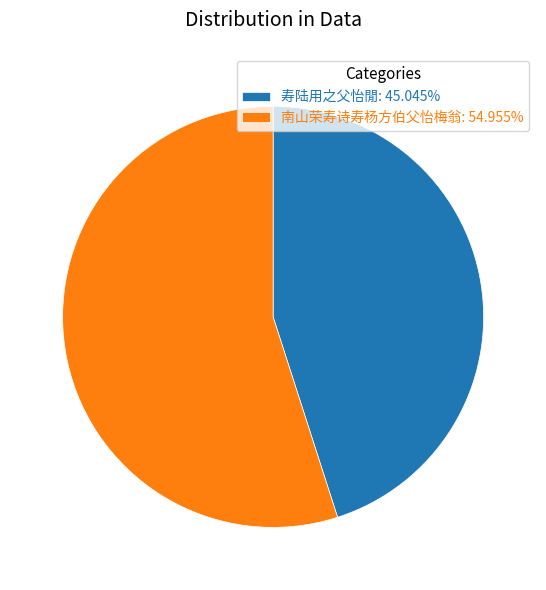

Which has a higher value, 南山荣寿诗寿杨方伯父怡梅翁 or 寿陆用之父怡閒?

南山荣寿诗寿杨方伯父怡梅翁